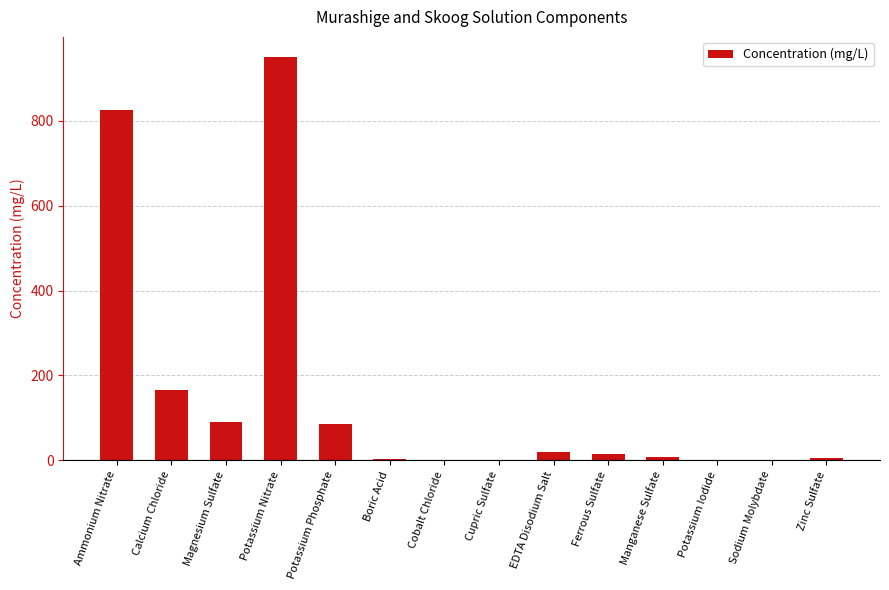

What is the average value?

154.7